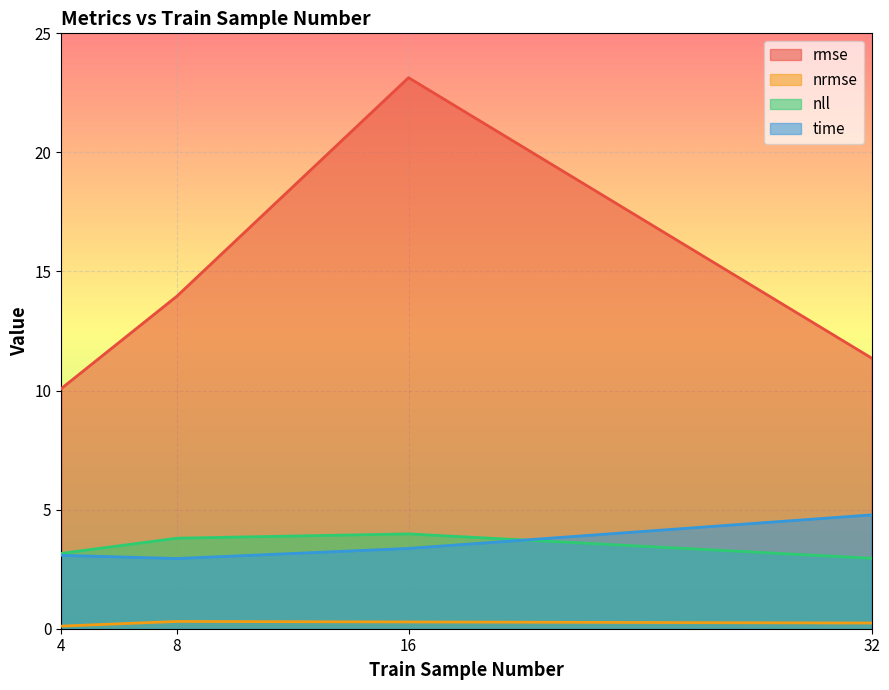

At which category does the chart reach its minimum across all series?

4